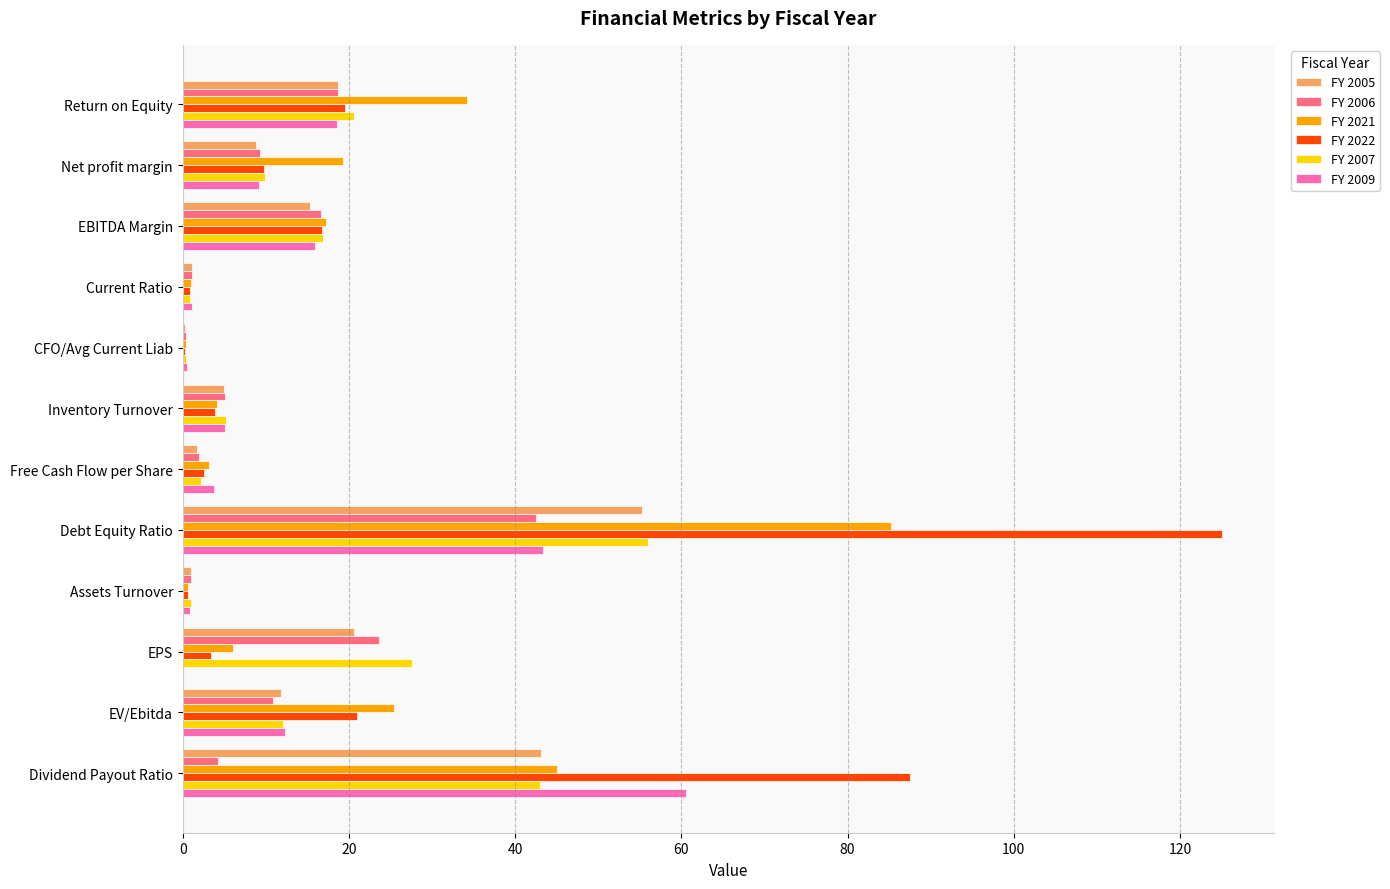

Between EV/Ebitda and Dividend Payout Ratio, which series saw the biggest shift?

FY 2022